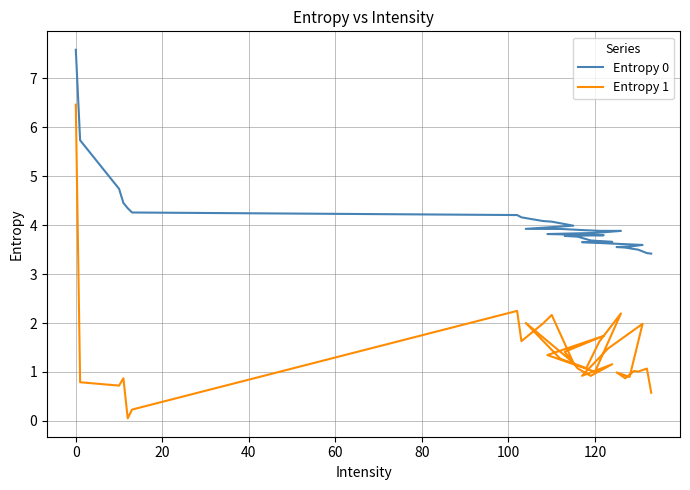

How many values in the Entropy 1 series are below 1?

11